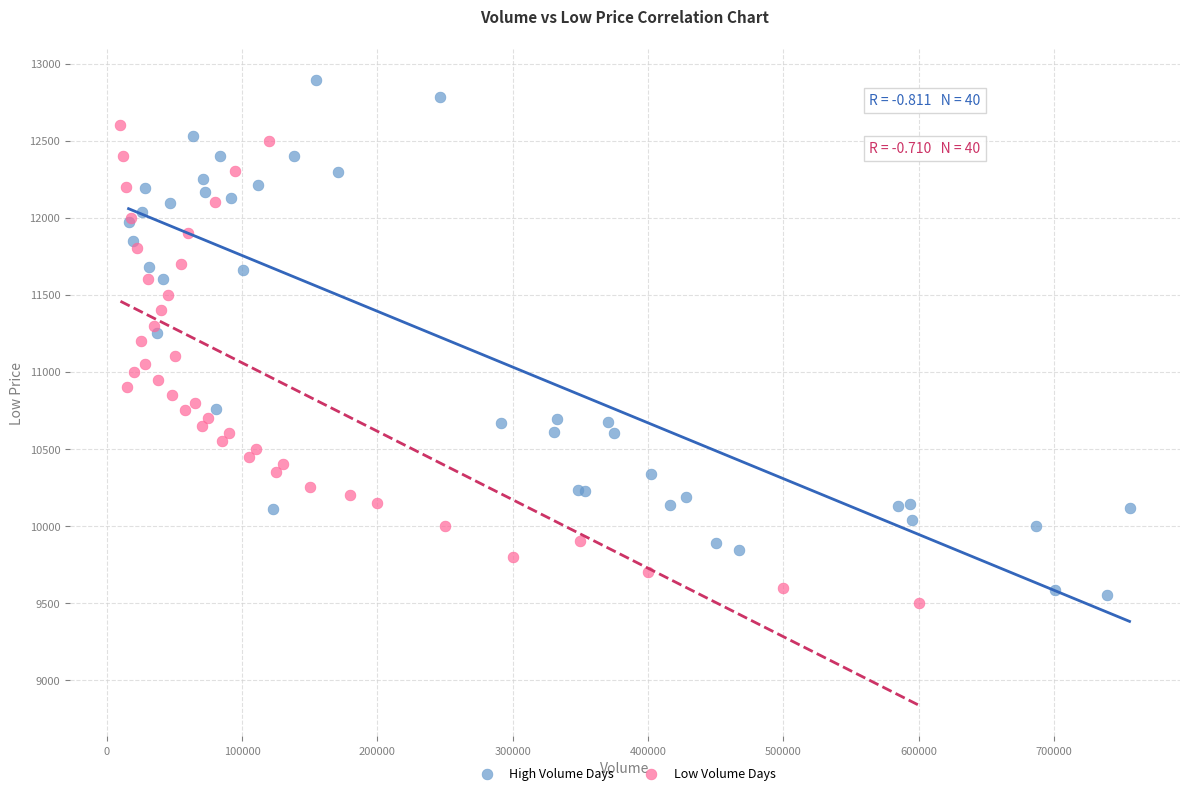

Which series has the largest Y range (max minus min)?

High Volume Days